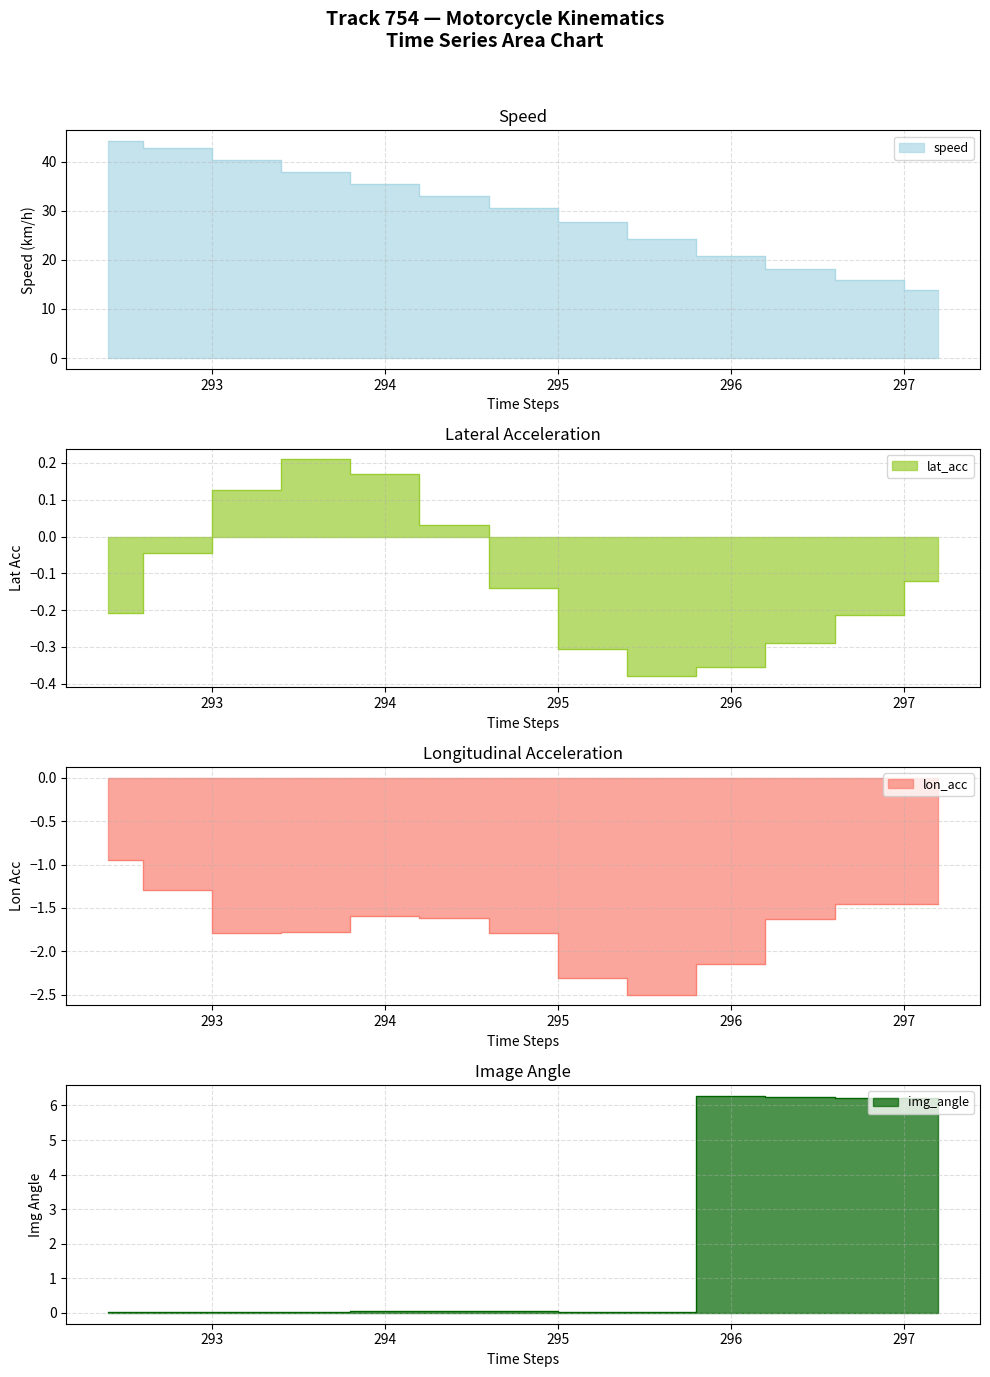

True or false: lon_acc and img_angle cross at least once.

False